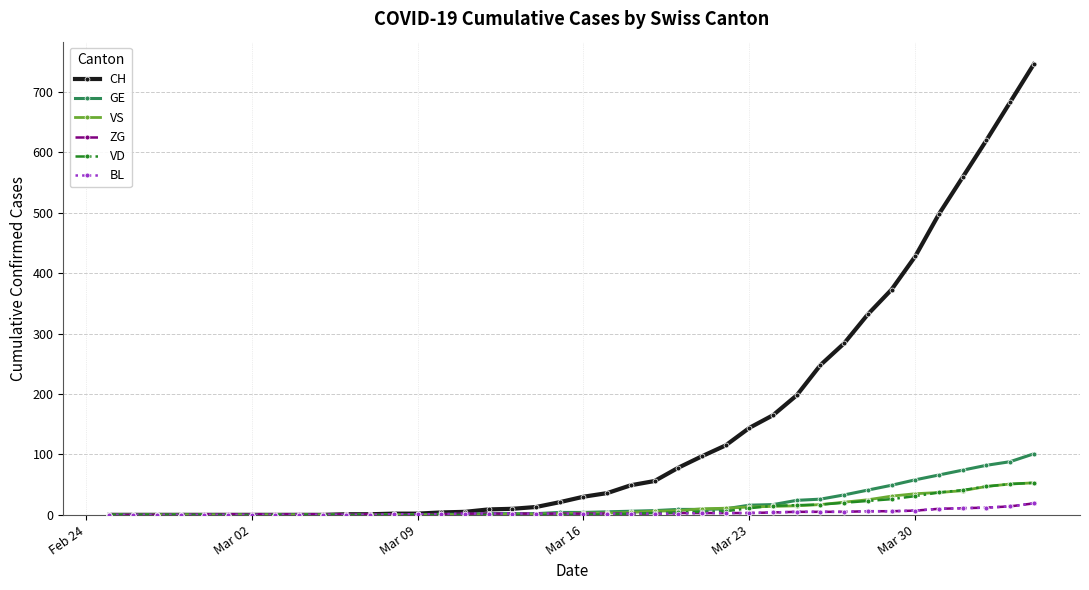

Which series has the widest spread of values?

CH